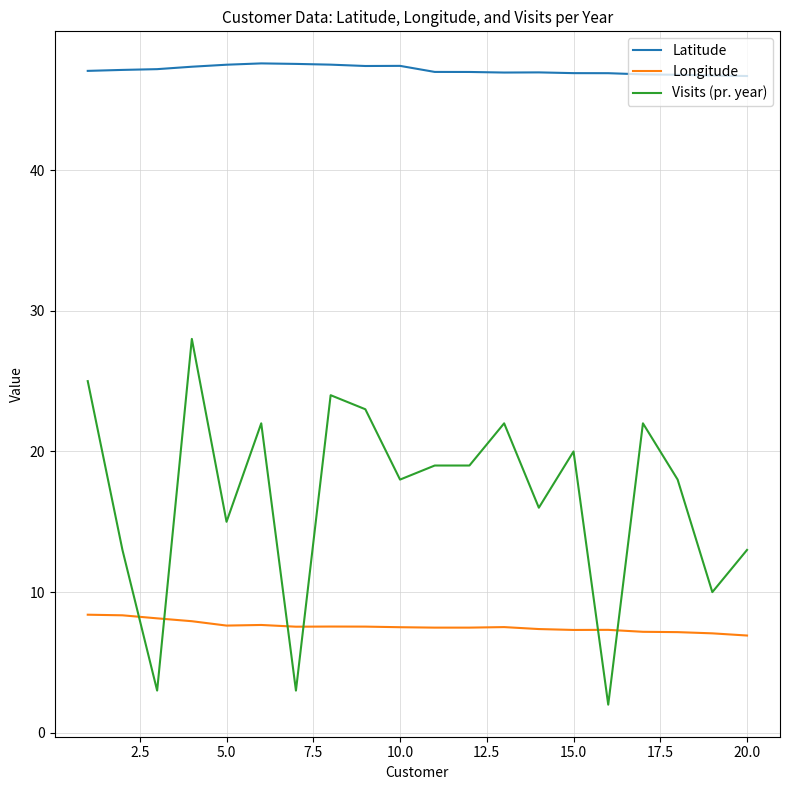

True or false: Longitude and Latitude intersect in this chart.

False